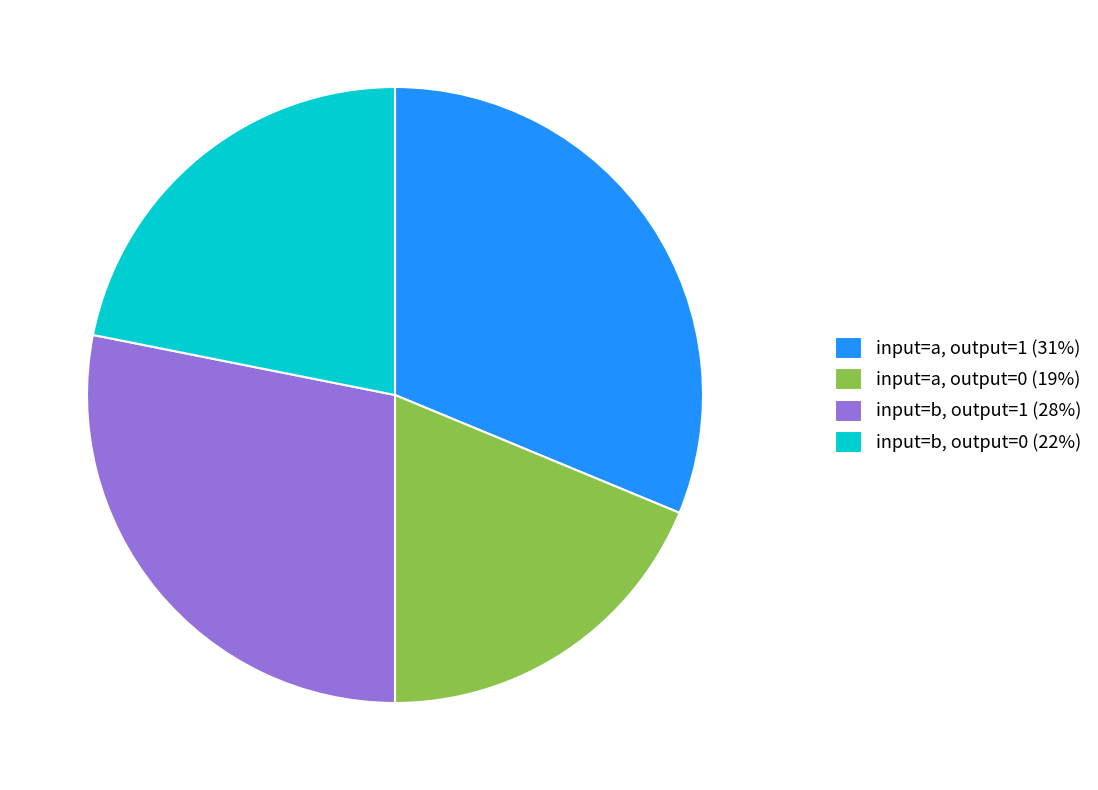

Which has a higher value, input=b, output=0 (22%) or input=b, output=1 (28%)?

input=b, output=1 (28%)